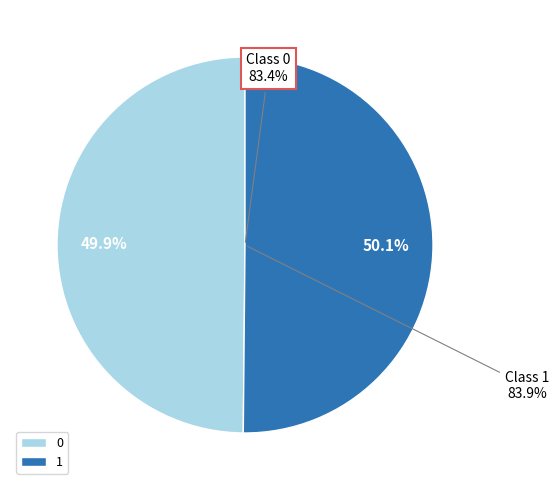

To the nearest percent, what is the average slice percentage?

50%